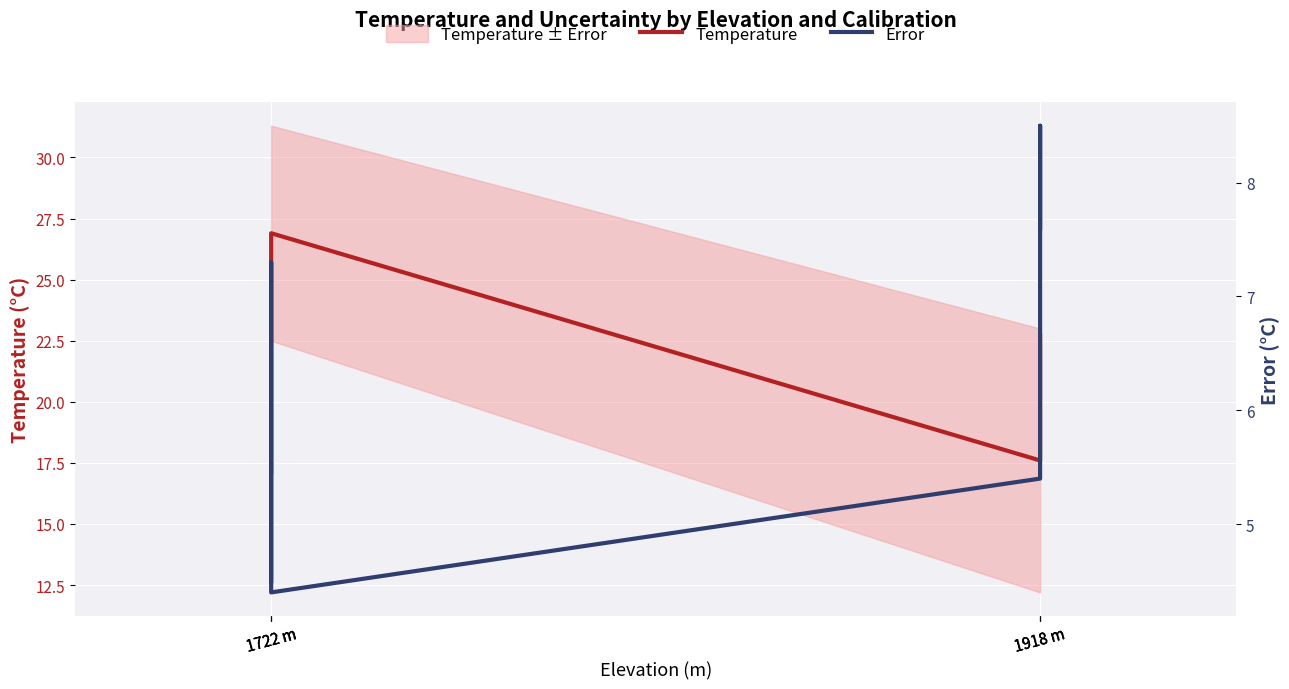

Is the value of Temperature at 1918 m greater than the value of Error at 1918 m?

Yes